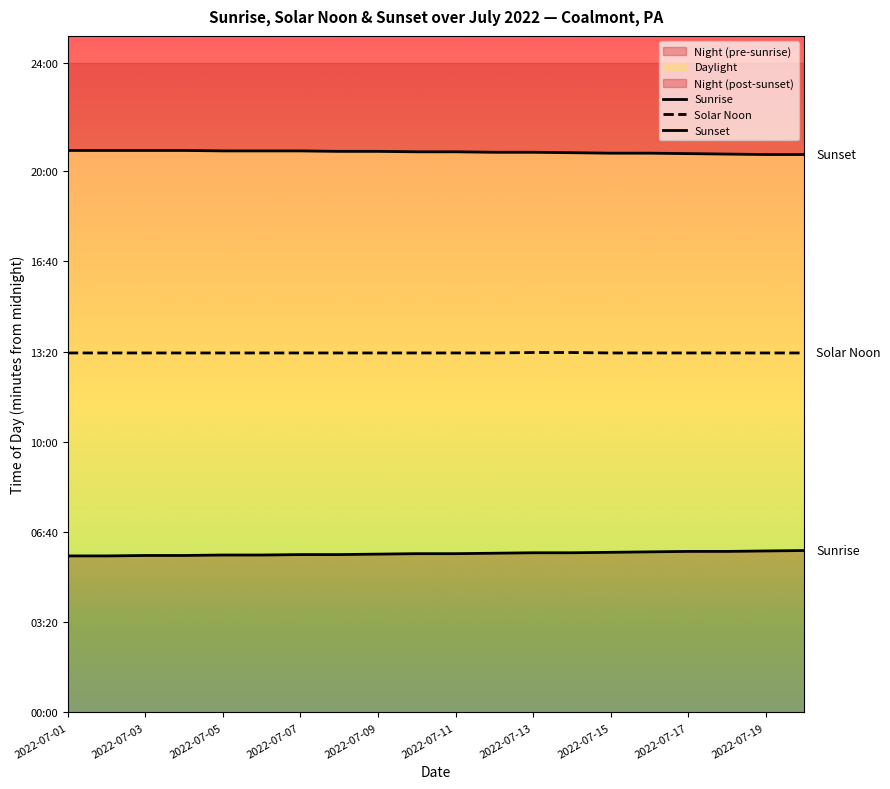

List the series in order of their overall mean, lowest first.

Sunrise, Solar Noon, Sunset